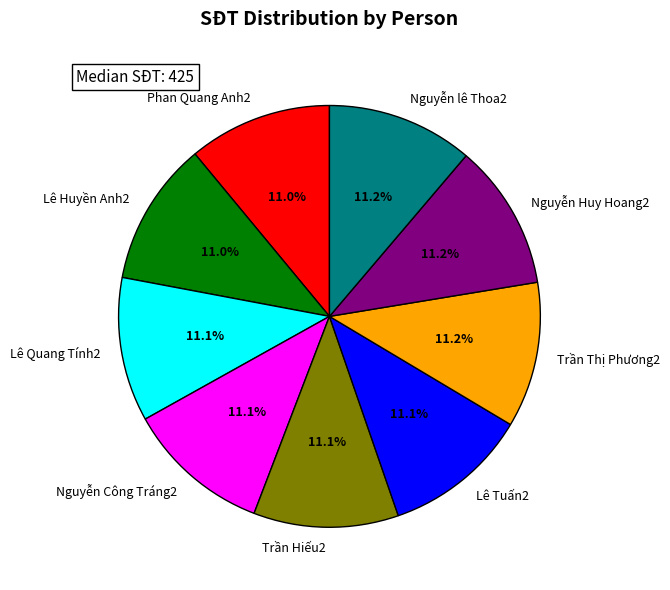

True or false: Lê Huyền Anh2 accounts for 11% of the total.

True